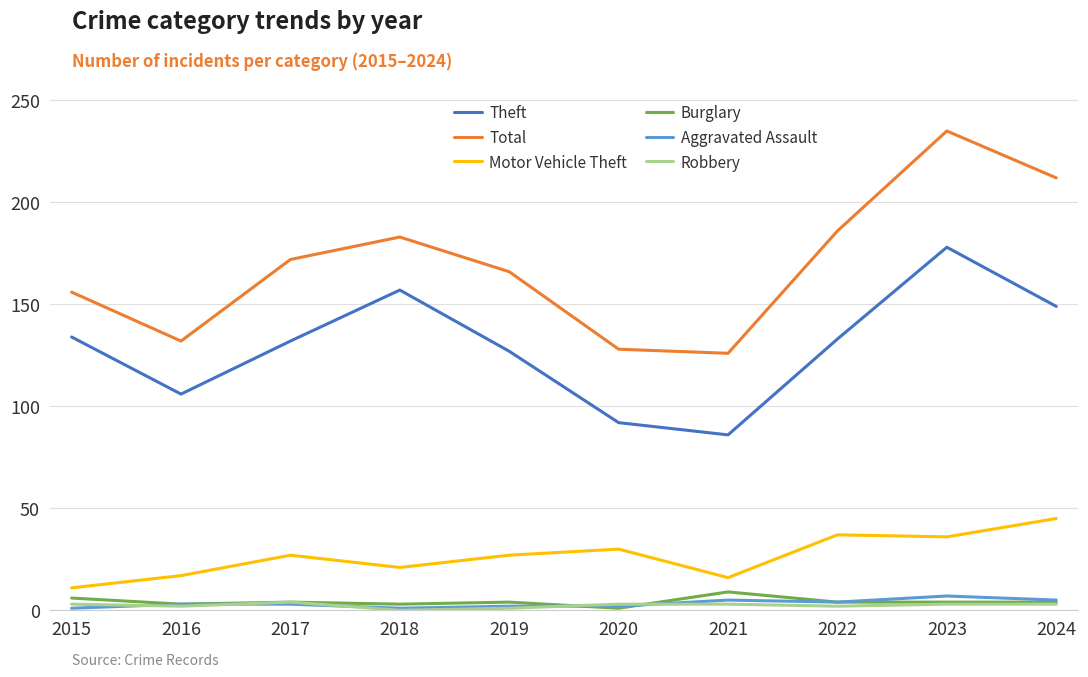

Which label corresponds to the largest value in the chart?

2023